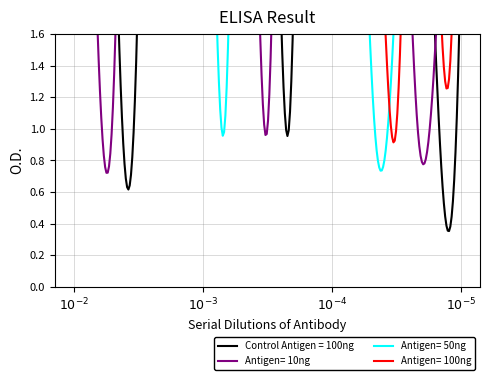

The Antigen= 10ng series shows 9 at 07:55. True or false?

False